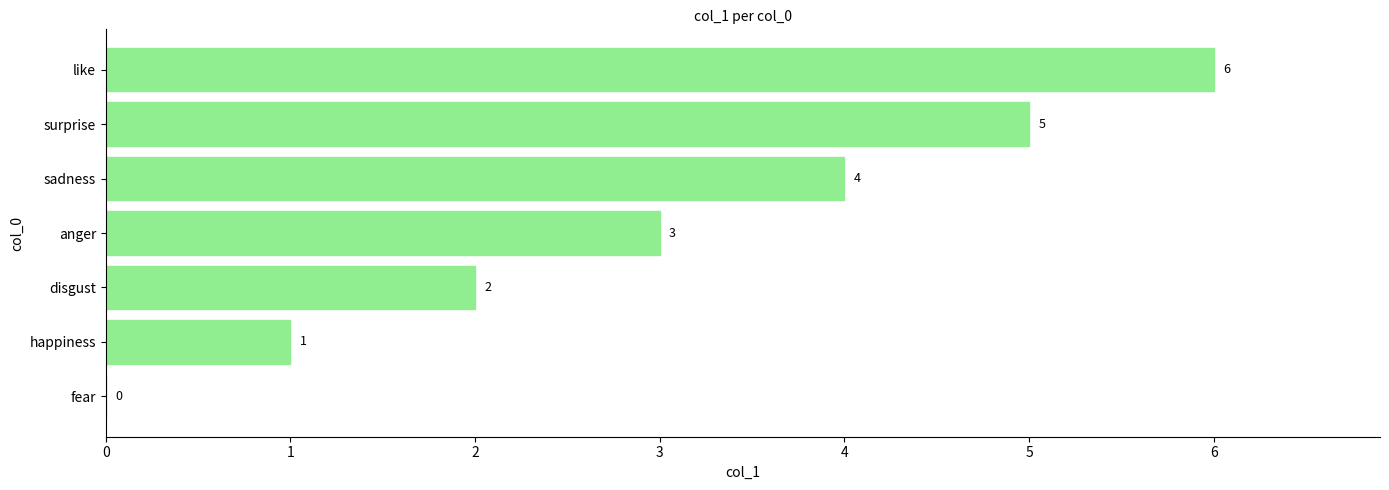

How many values are above zero?

6